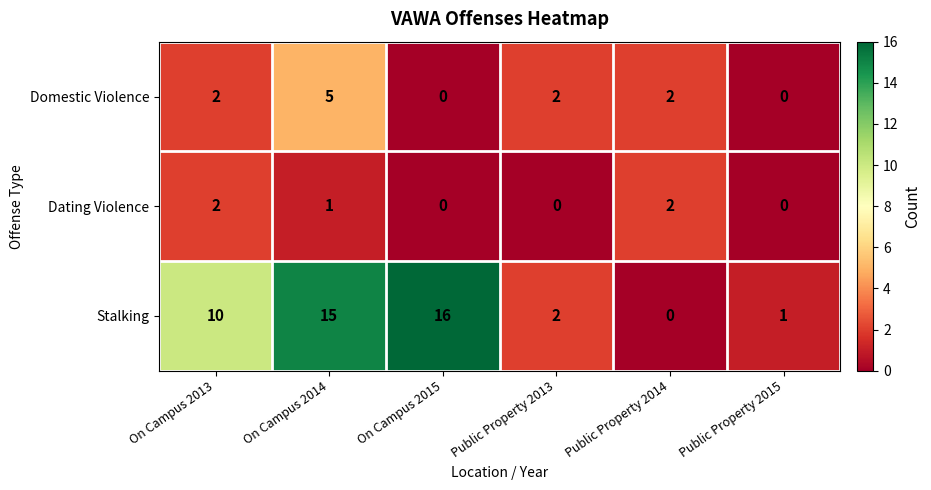

Which category has the highest value in the Domestic Violence series?

On Campus 2014